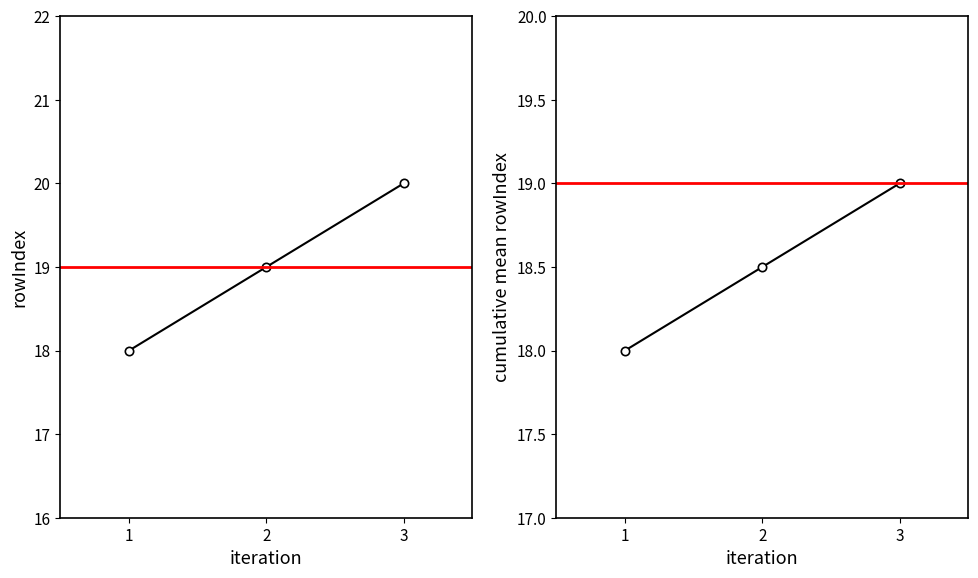

At which label does cumulative mean rowIndex reach its minimum?

1